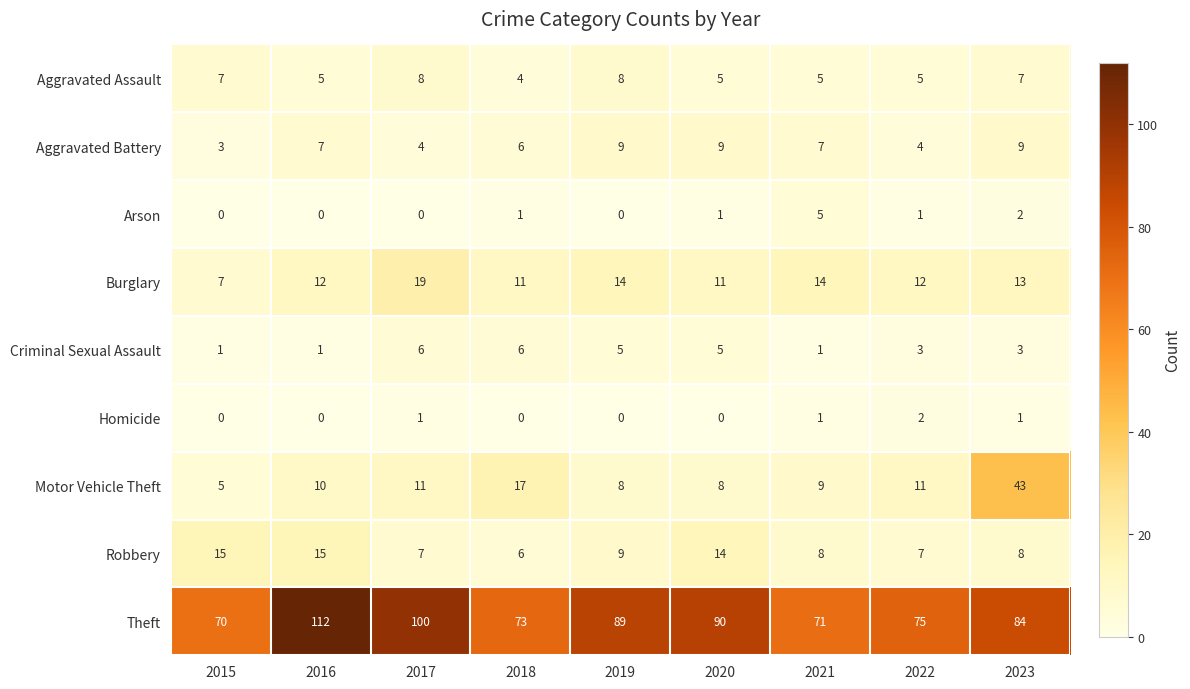

At which category is the sum across all series the highest?

2023